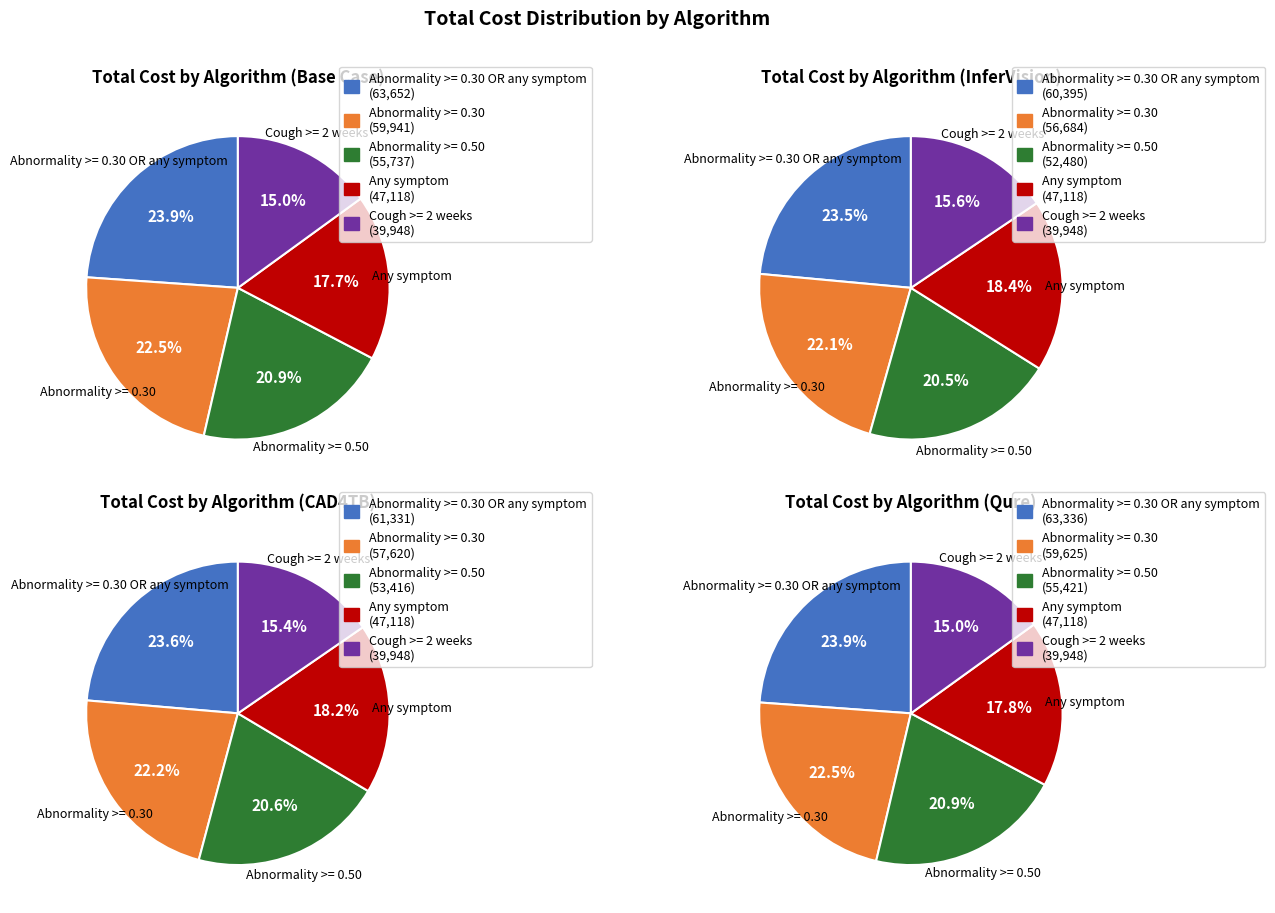

Which slice is the smallest?

Cough >= 2 weeks